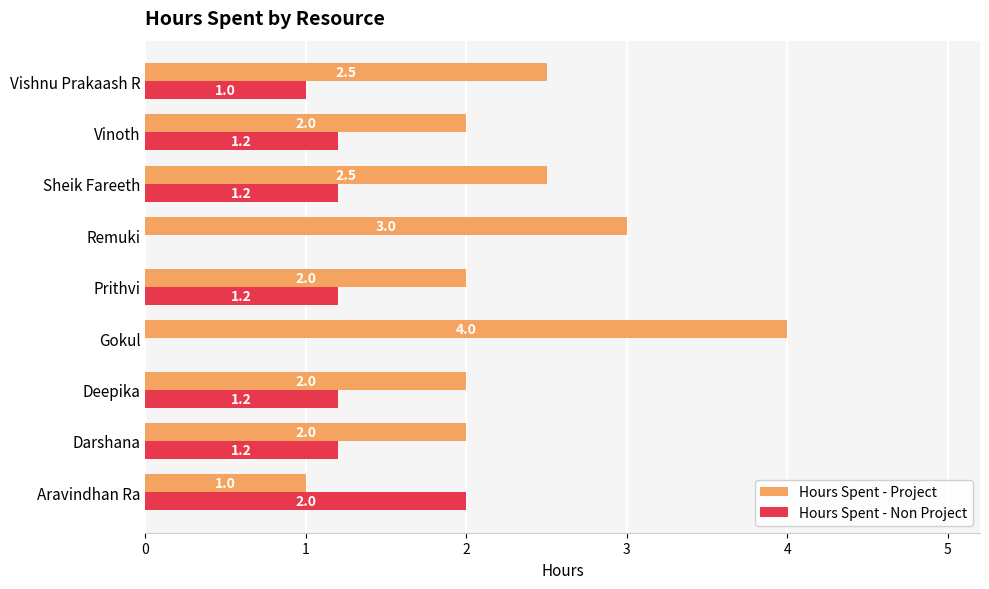

Which category has the highest value across all series?

Gokul